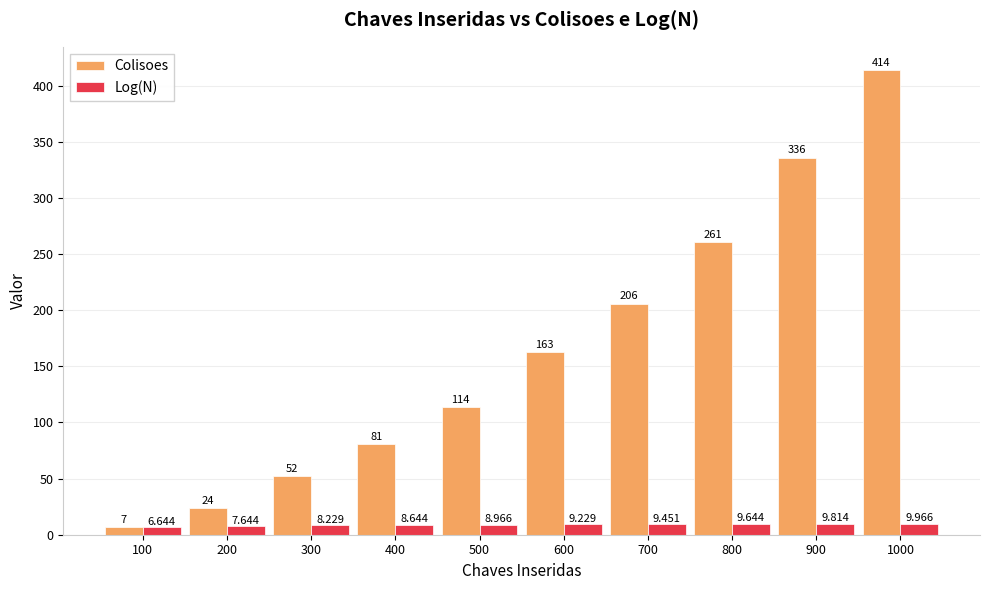

What is the difference between the maximum and minimum values in the Log(N) series?

3.3